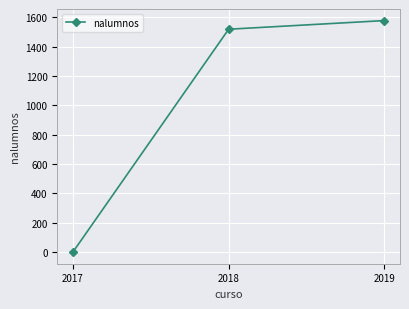

What is the difference between the maximum and minimum values?

1579